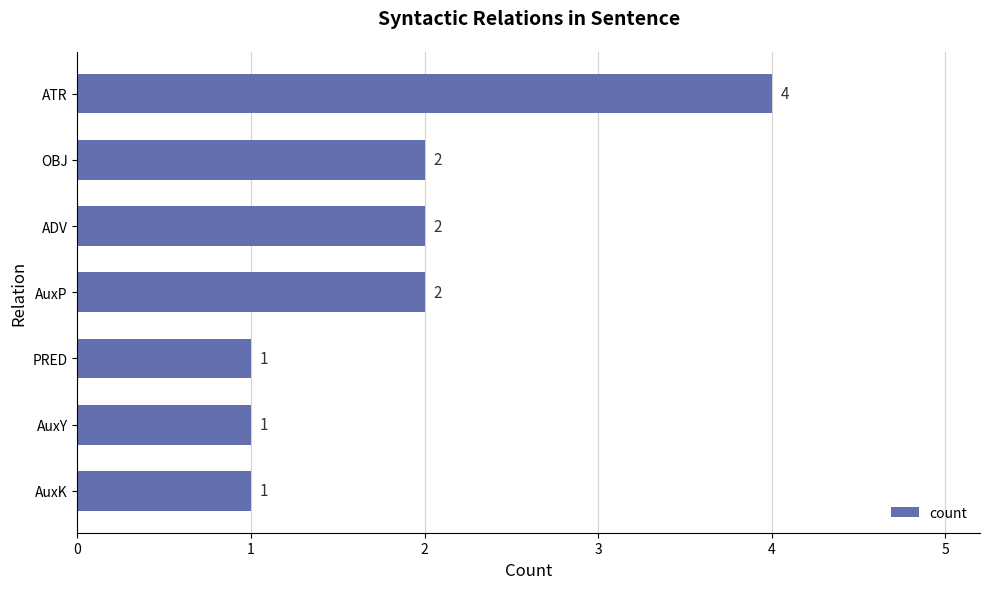

Reading top to bottom, what are all the values shown in this chart?

4	2	2	2	1	1	1